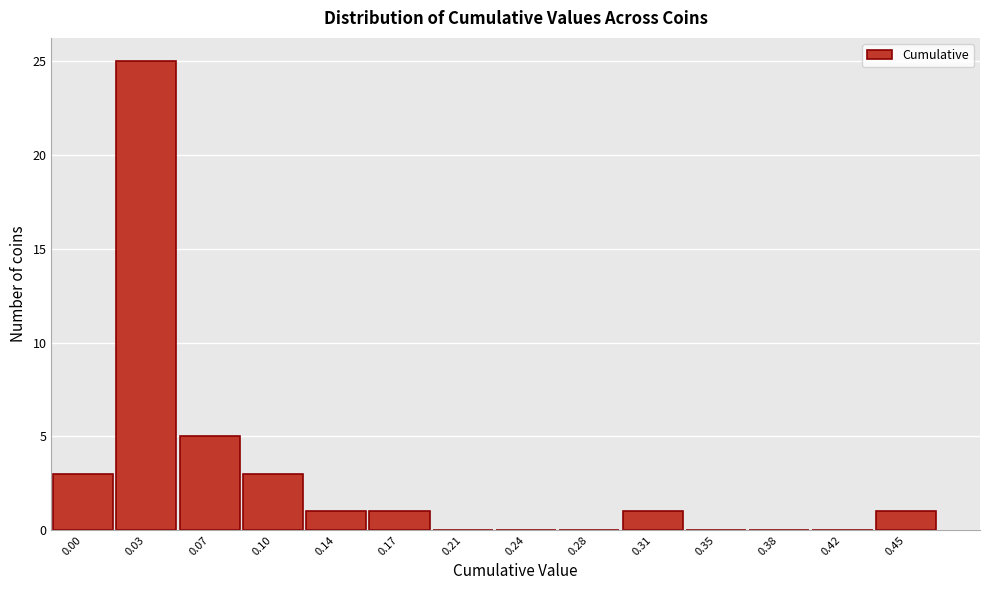

Reading right to left, extract all data points from this chart.

0.45=1	0.42=0	0.38=0	0.35=0	0.31=1	0.28=0	0.24=0	0.21=0	0.17=1	0.14=1	0.10=3	0.07=5	0.03=25	0.00=3